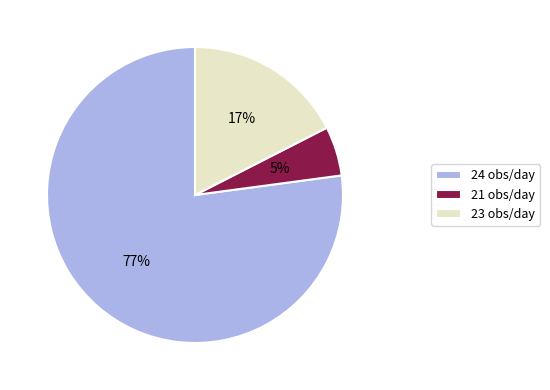

Do 24 obs/day and 21 obs/day together represent more than half of the pie?

Yes